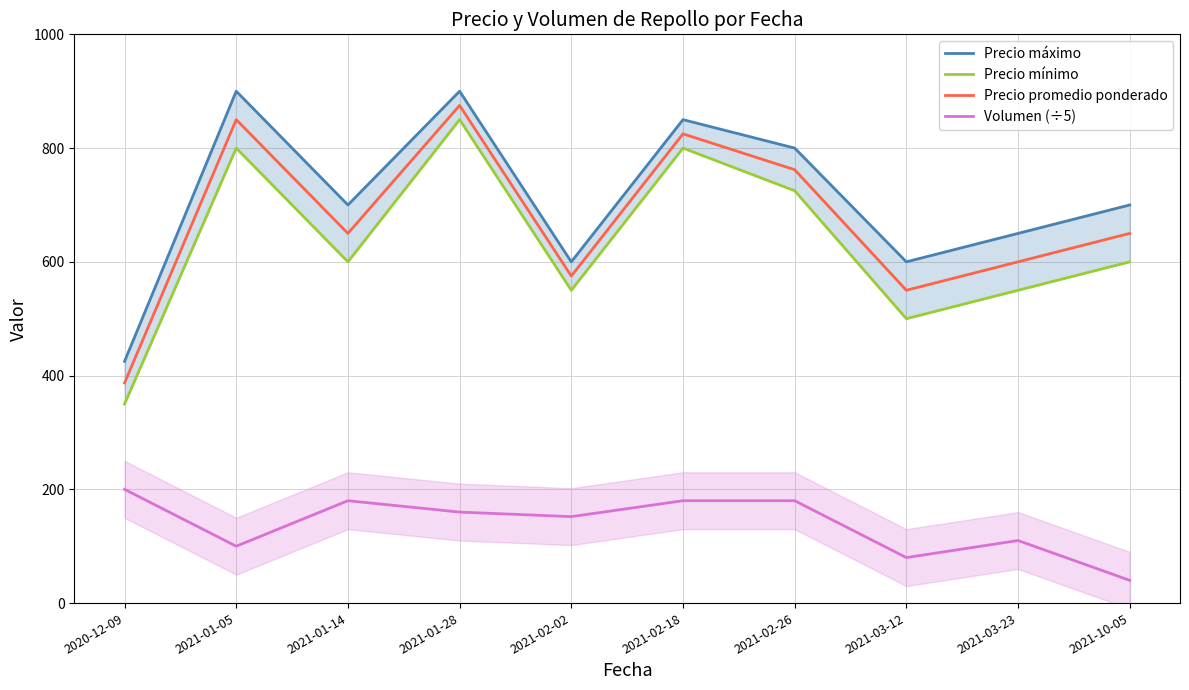

True or false: Precio mínimo and Volumen (÷5) cross at least once.

False